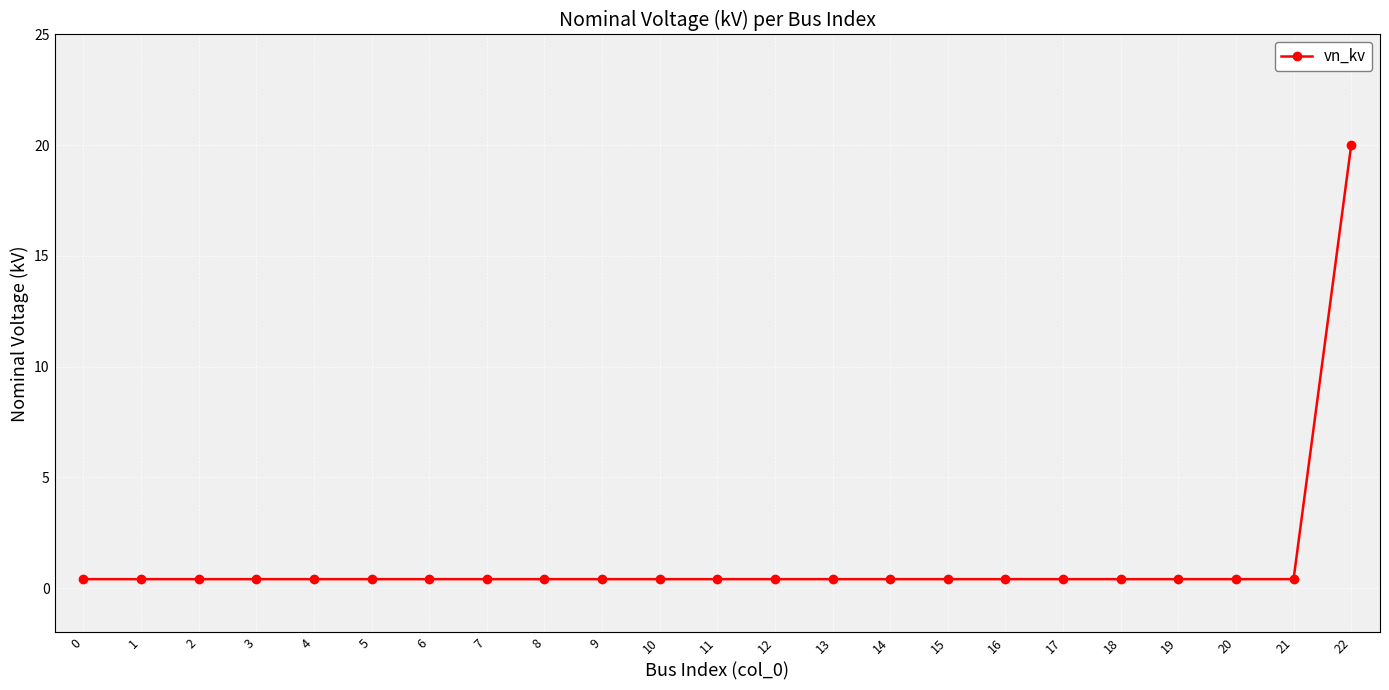

The value at 22 is 20.0. True or false?

True